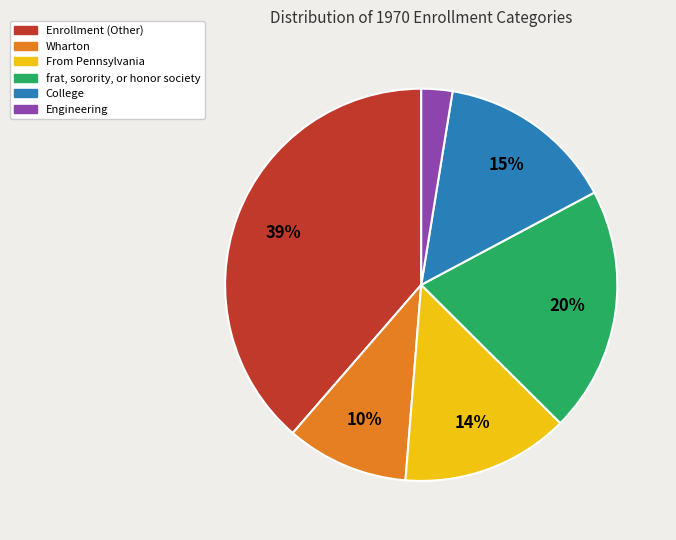

Is there a majority slice in this chart?

No